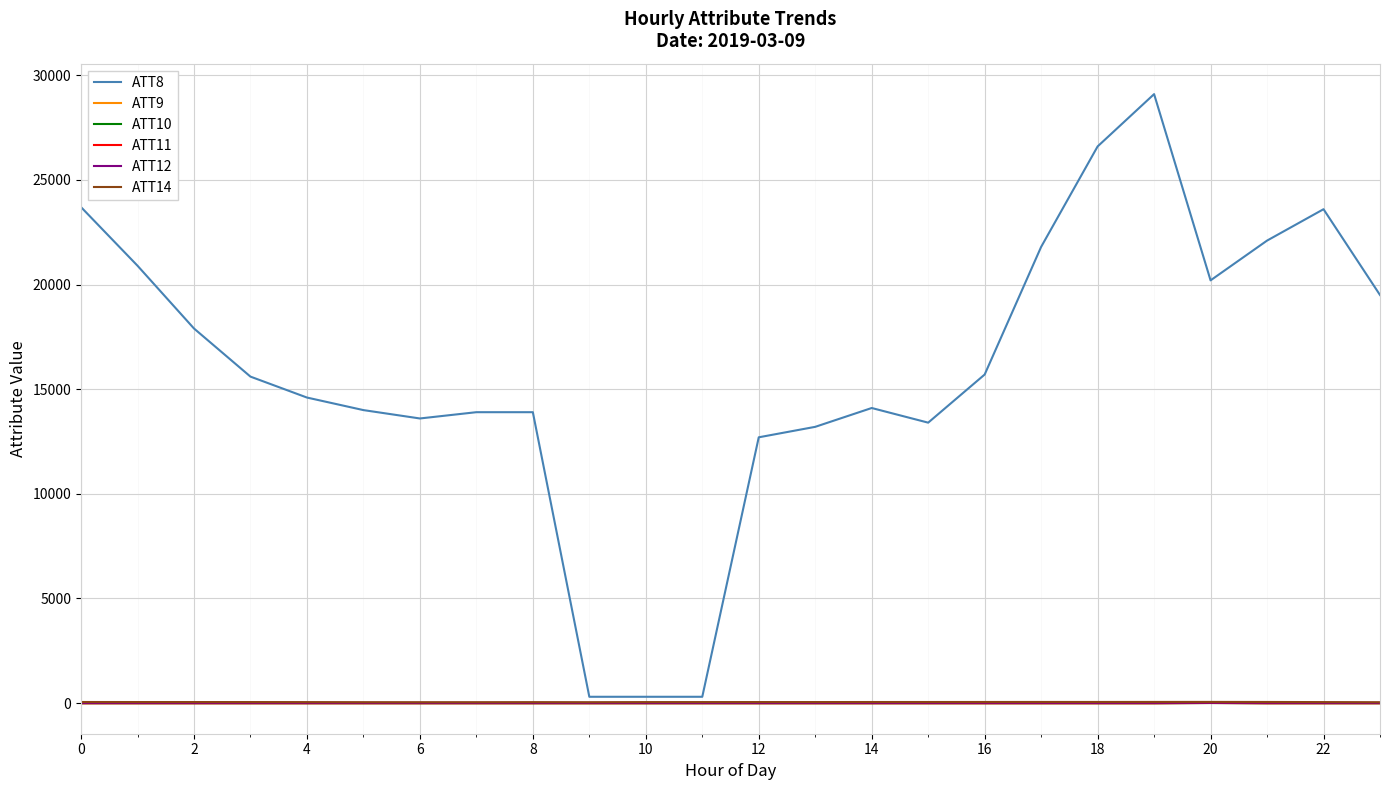

Which series has the largest range (max minus min)?

ATT8